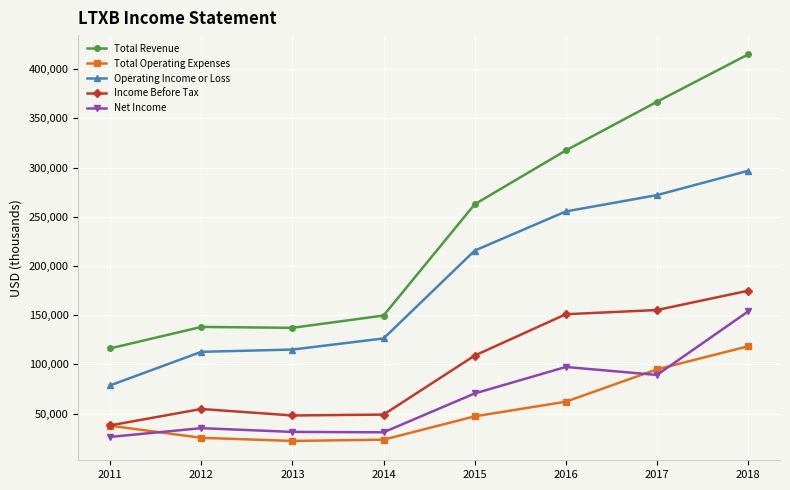

True or false: Income Before Tax and Operating Income or Loss intersect in this chart.

False